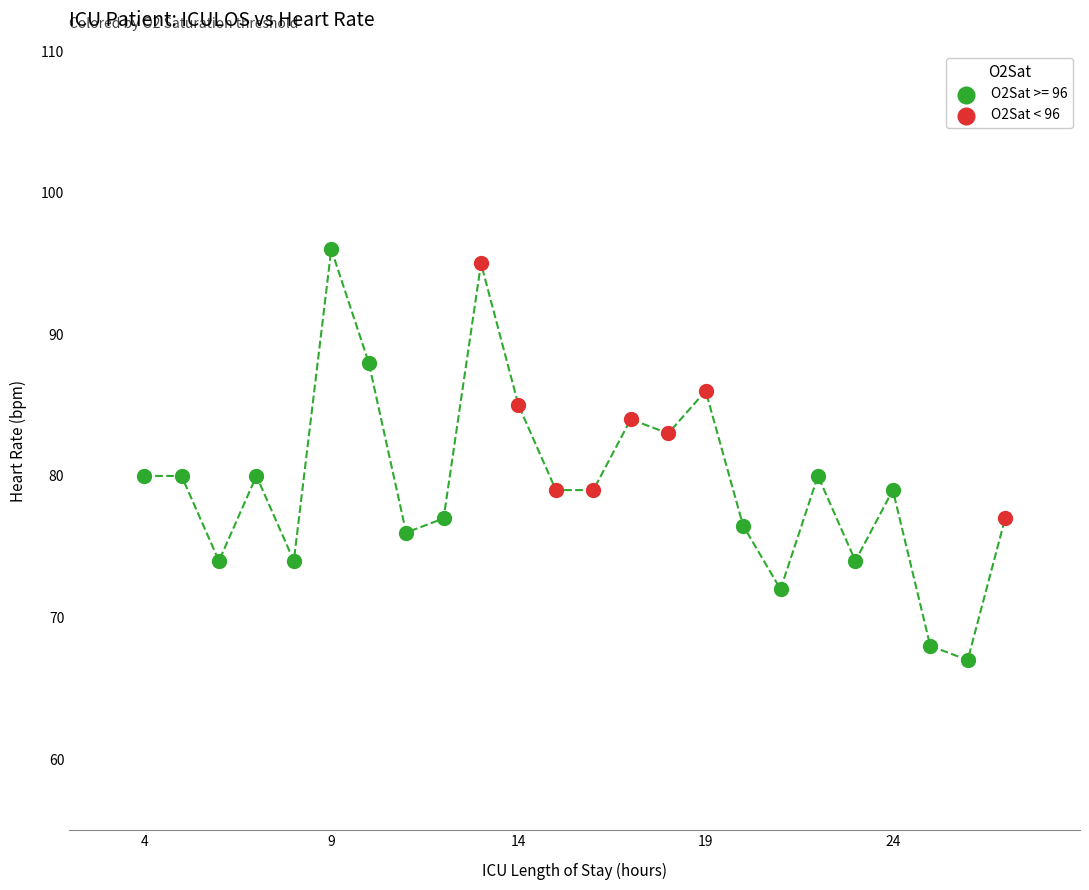

Which series reaches the minimum Y coordinate?

O2Sat >= 96